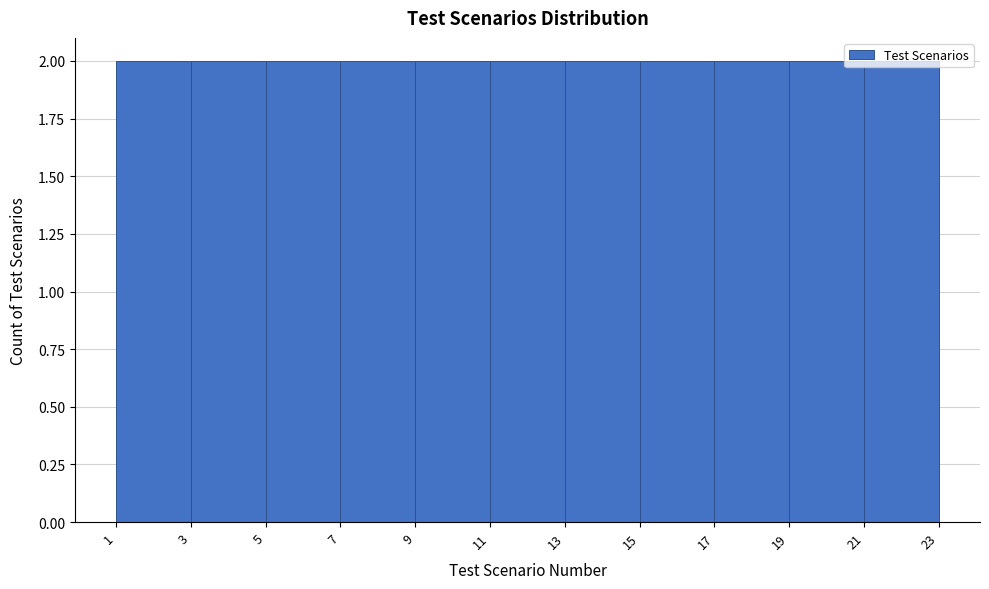

How tall is the bar that spans 7 to 9 on the x-axis? The values are not printed on the chart, so give them approximately, as read against the axis.

2